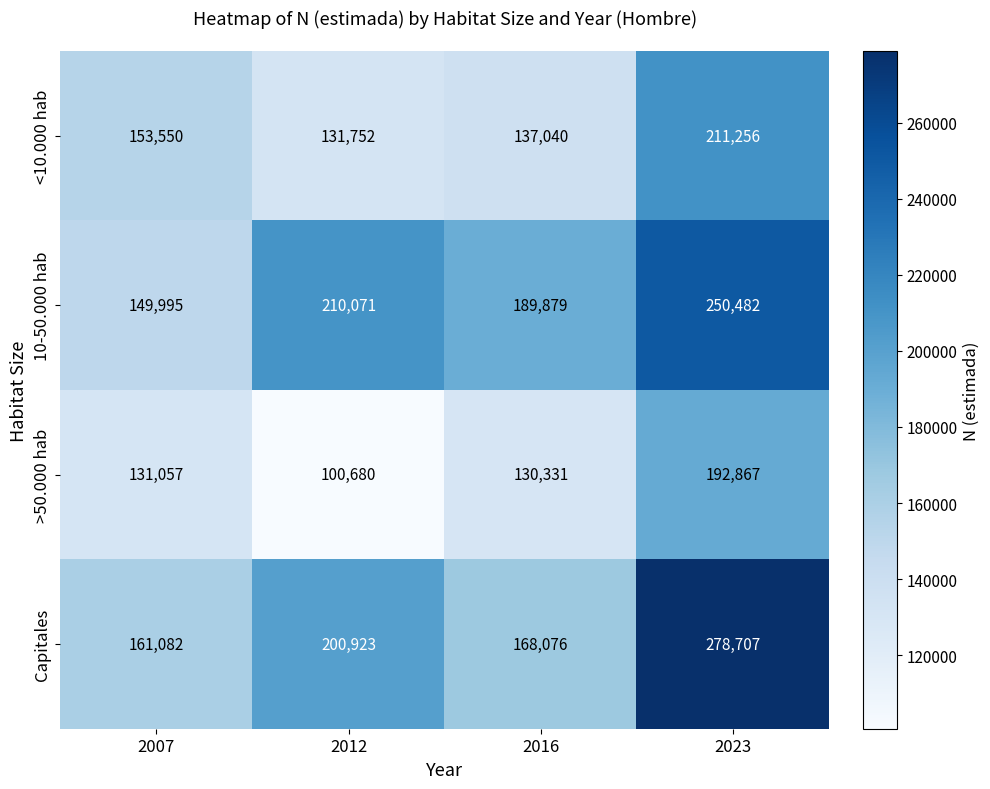

At which category does the chart reach its minimum across all series?

2012